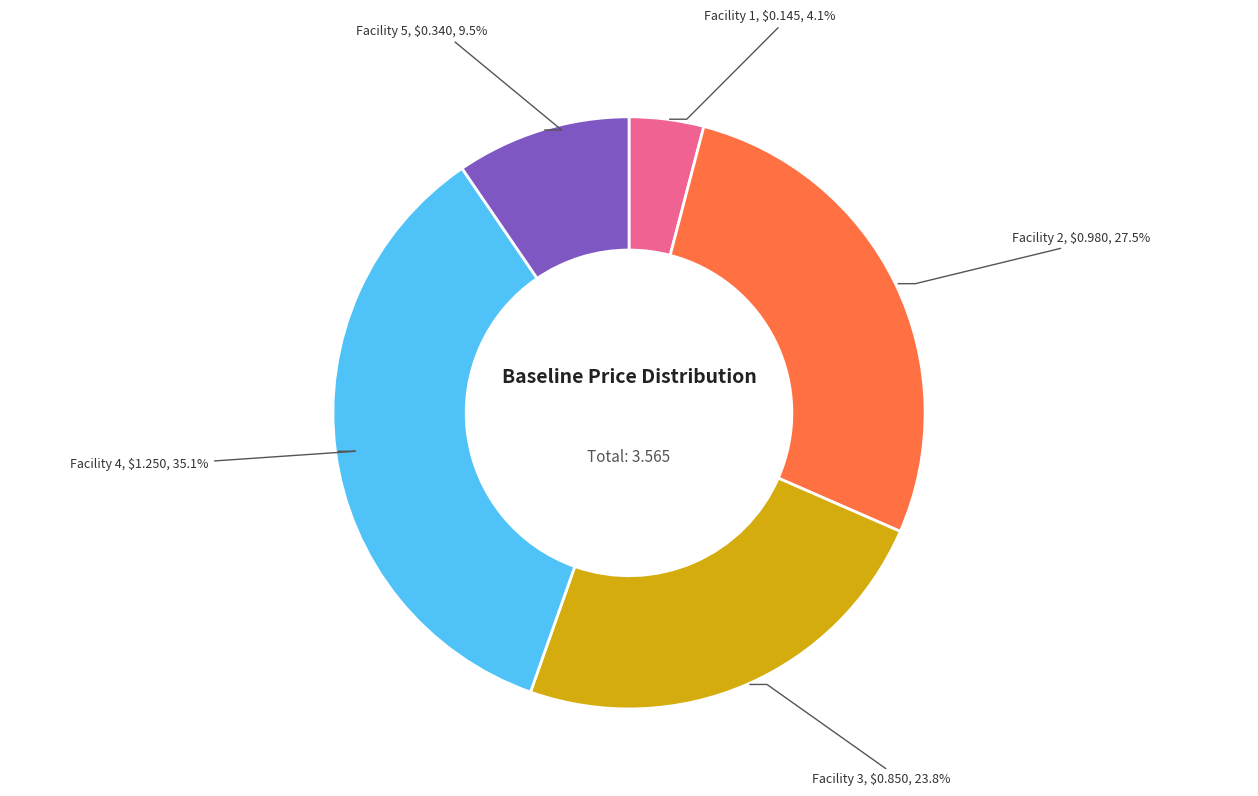

Is there any slice that represents more than half of the pie?

No